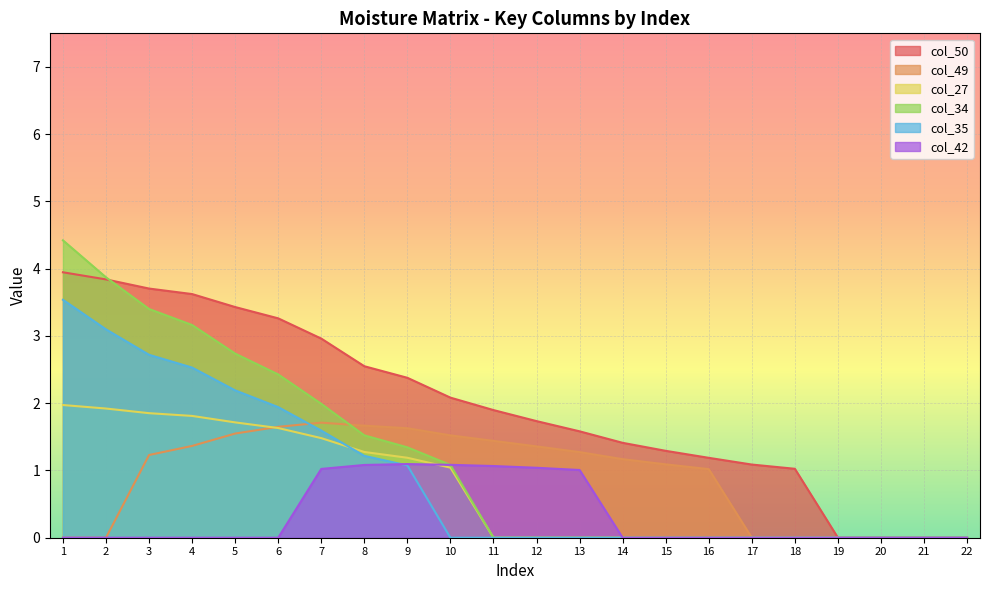

At how many categories does at least one series exceed 3?

6